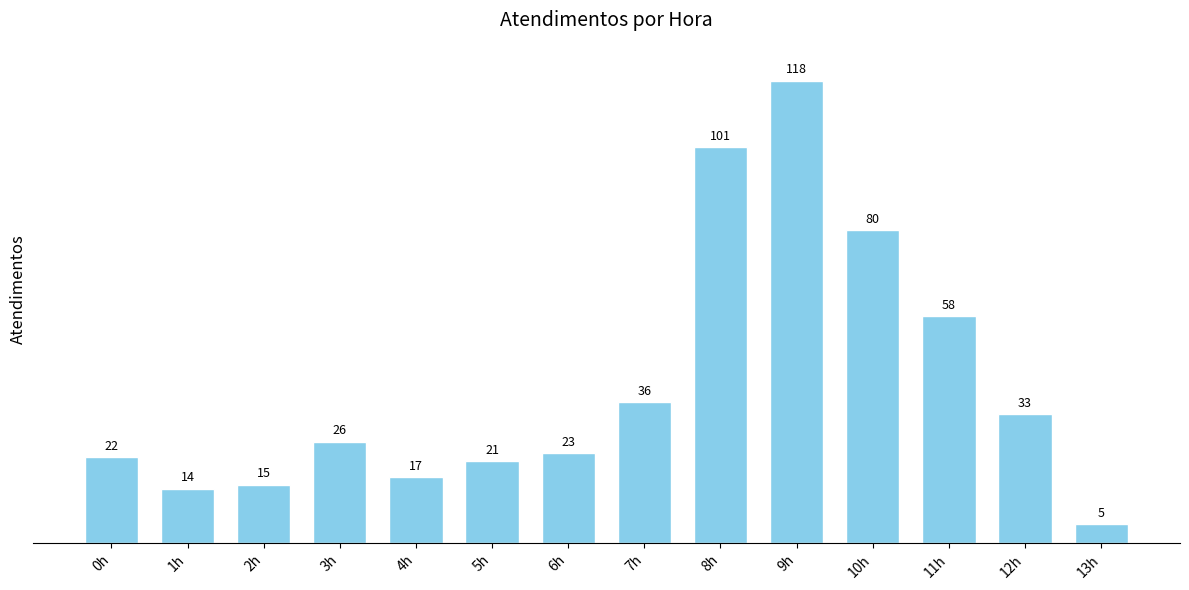

What is the average value?

41